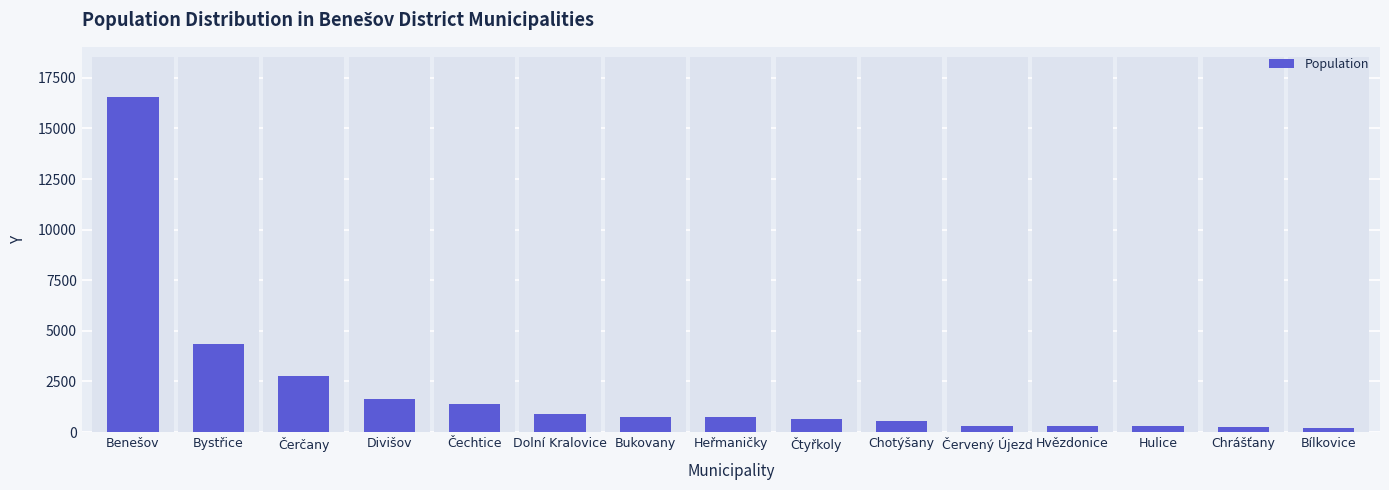

The value at Červený Újezd is 126. True or false?

False